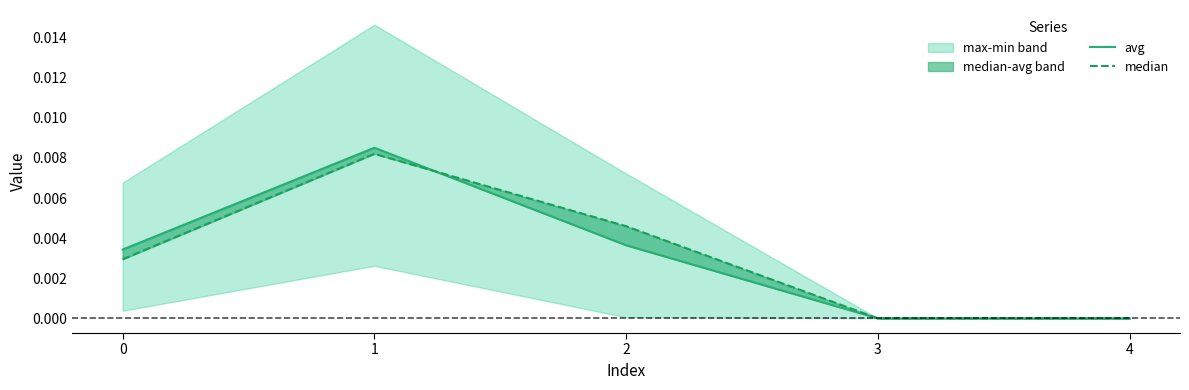

In avg, how many points are higher than both neighbors (excluding endpoints)?

1